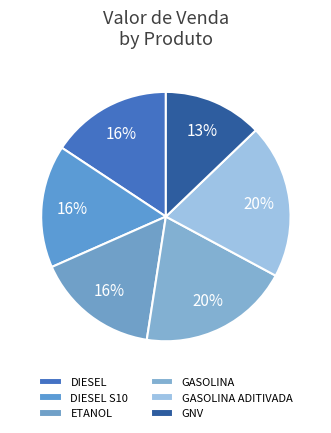

Combined, do GNV and DIESEL S10 account for over 50%?

No